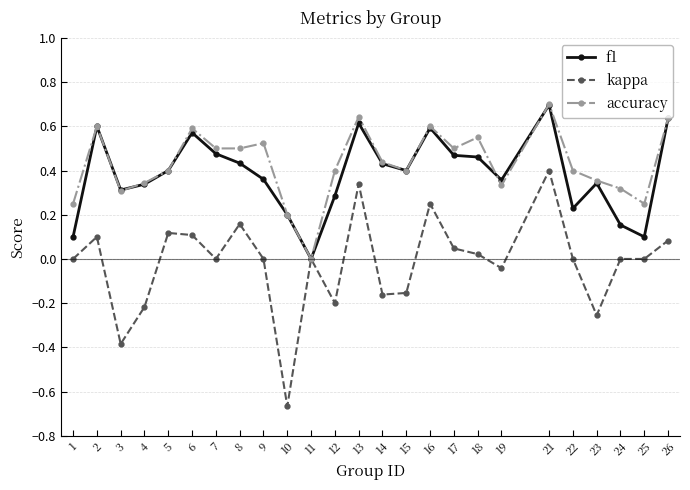

How many accuracy values are between 0 and 1?

25